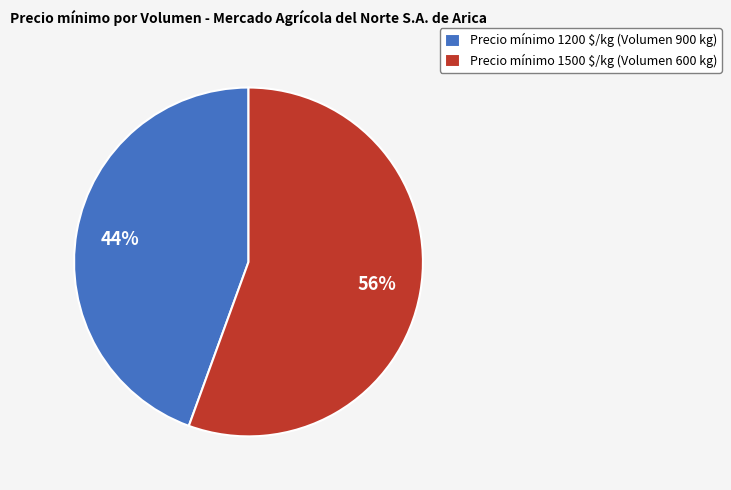

Is it true that Precio mínimo 1200 $/kg (Volumen 900 kg) is 44% of the pie?

True